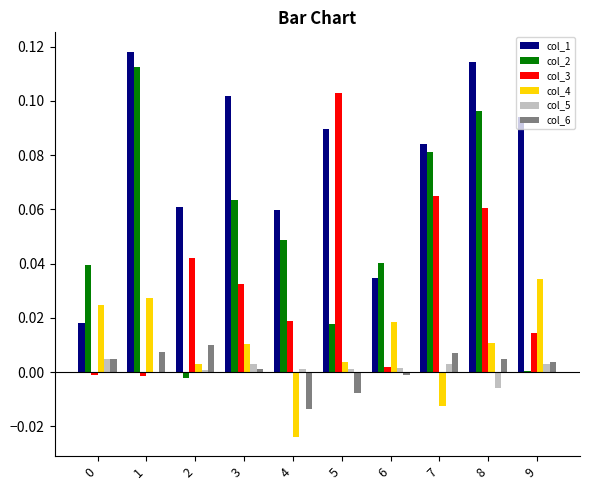

How many data points does each series have?

10